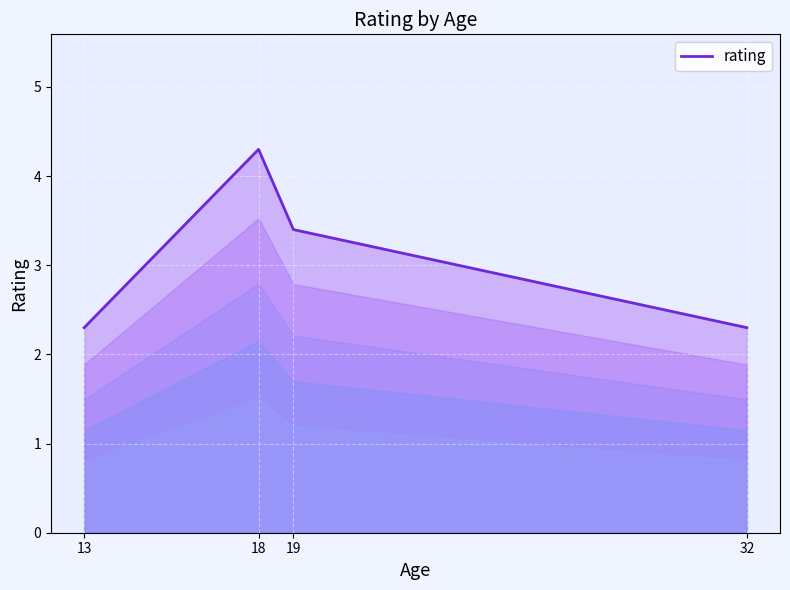

What is the change in value from 18 to 32?

-2.0